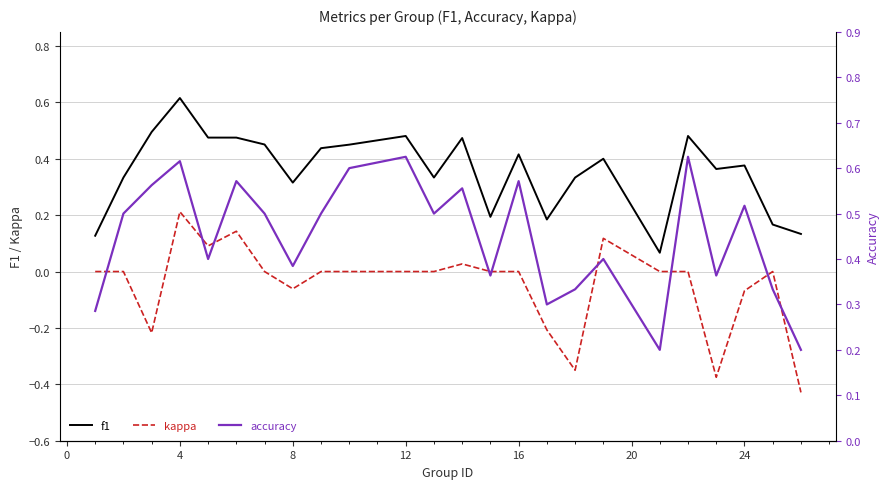

What is the difference between the maximum and minimum values in the f1 series?

0.5